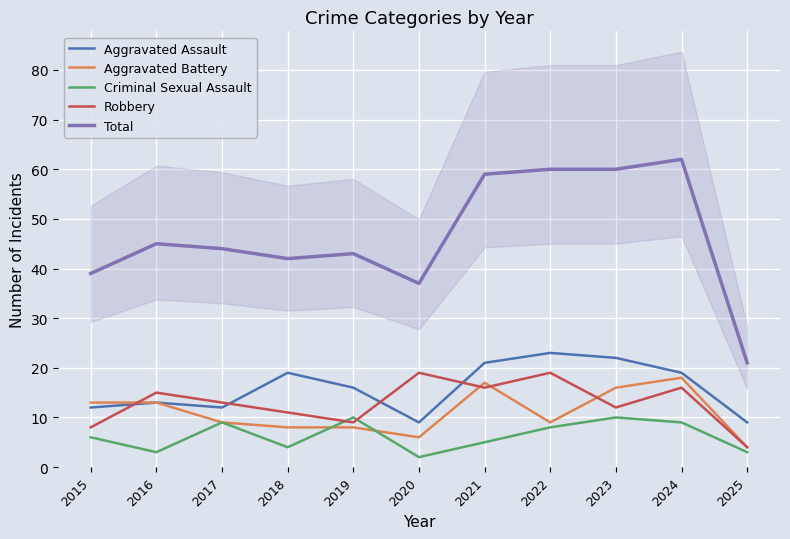

The Criminal Sexual Assault series shows 9 at 2024. True or false?

True